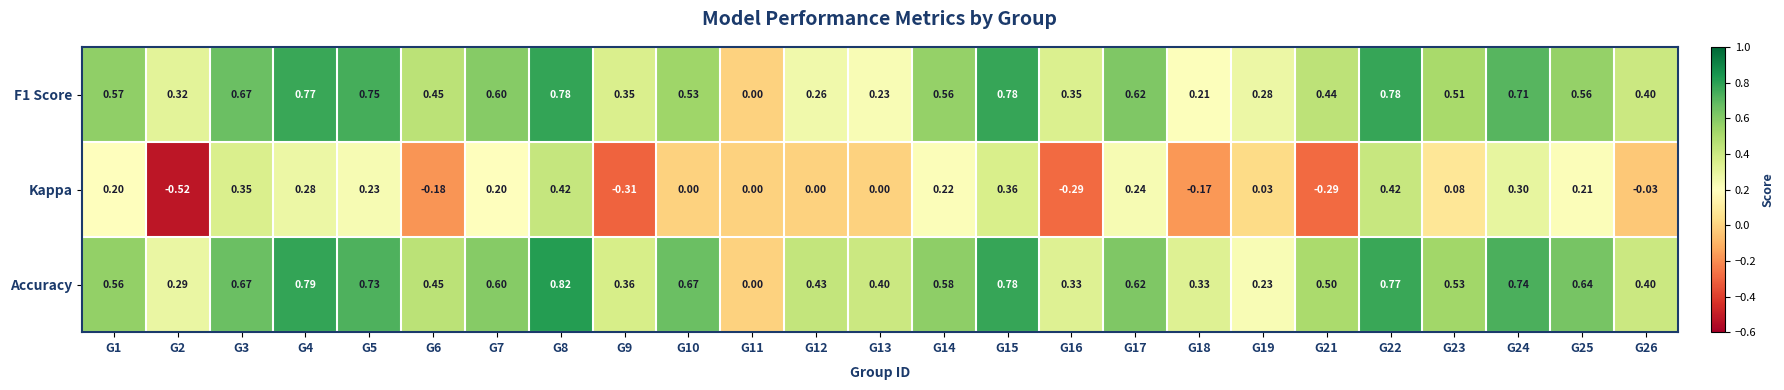

Which series has the largest total across all categories?

Accuracy